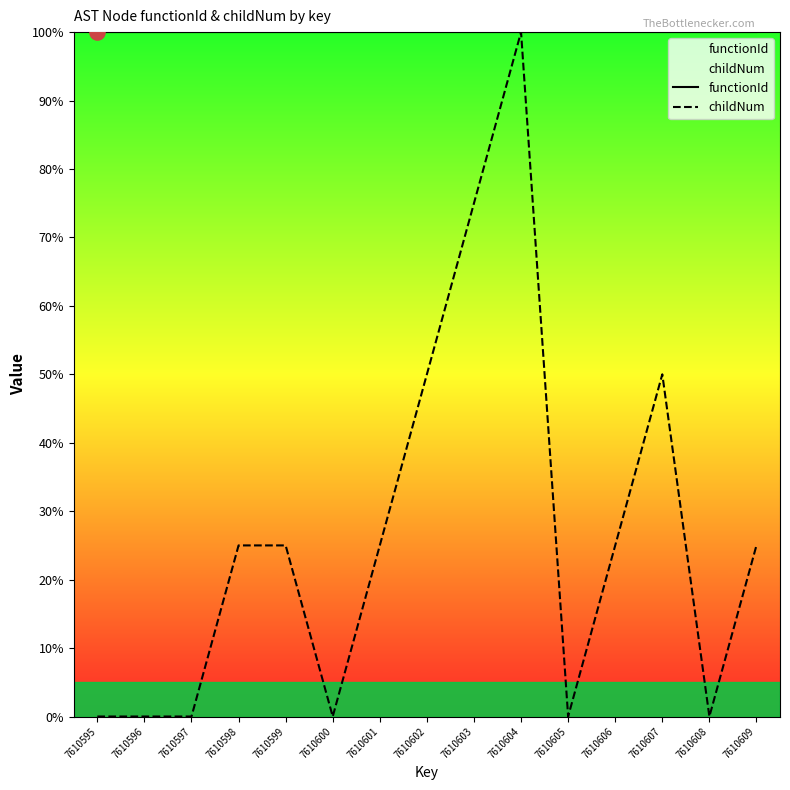

Which series has the largest total across all categories?

functionId